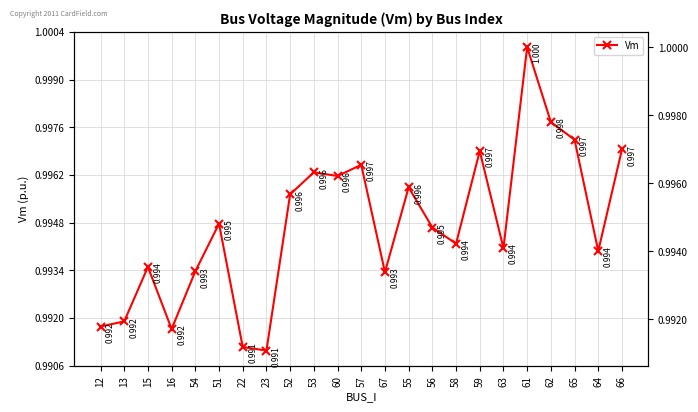

Between 52 and 58, which is larger?

52